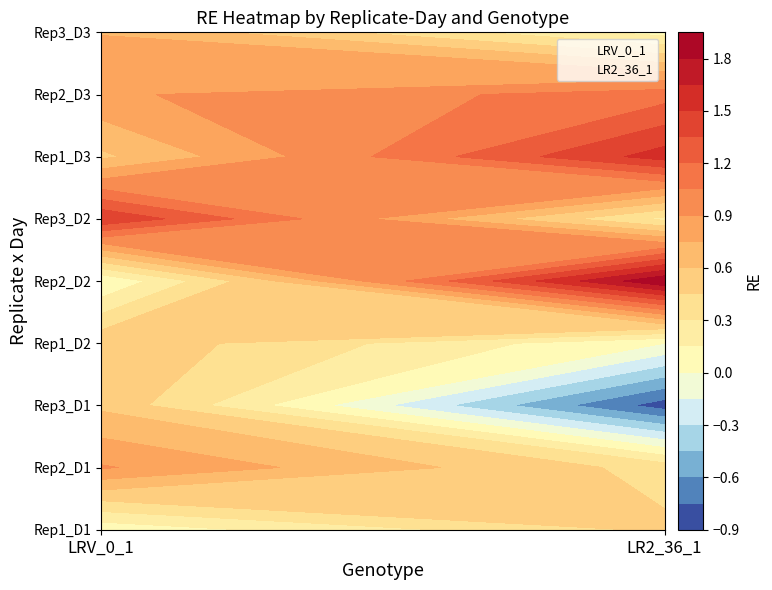

True or false: LR2_36_1 has a value of -0.8 at 2.

True